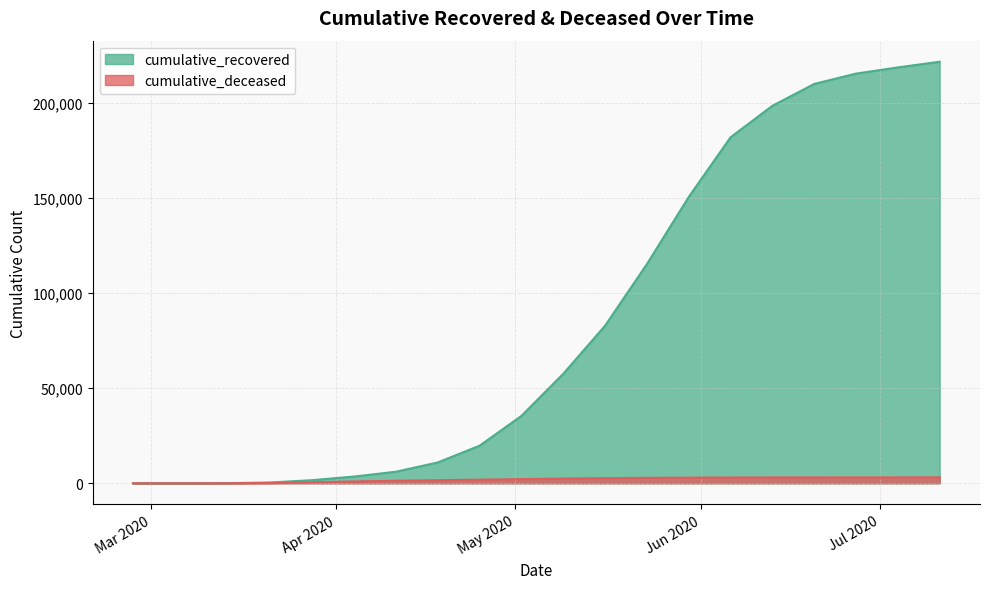

What are all the series names shown in the legend?

cumulative_recovered, cumulative_deceased